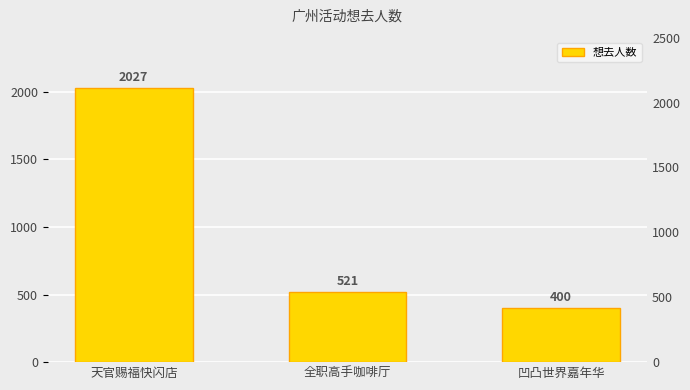

Which has a higher value, 全职高手咖啡厅 or 天官赐福快闪店?

天官赐福快闪店